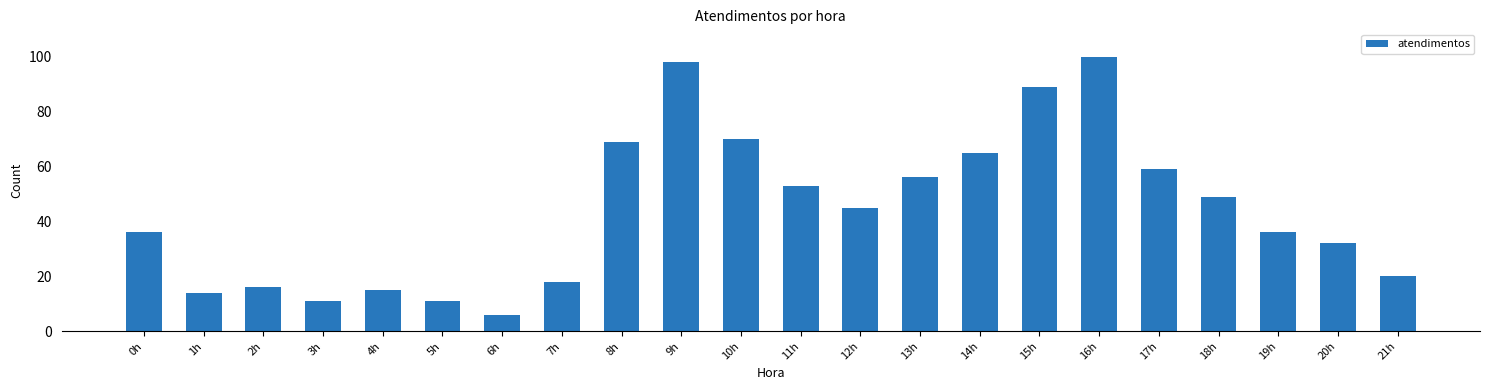

Reading right to left, what are all the values shown in this chart?

20	32	36	49	59	100	89	65	56	45	53	70	98	69	18	6	11	15	11	16	14	36